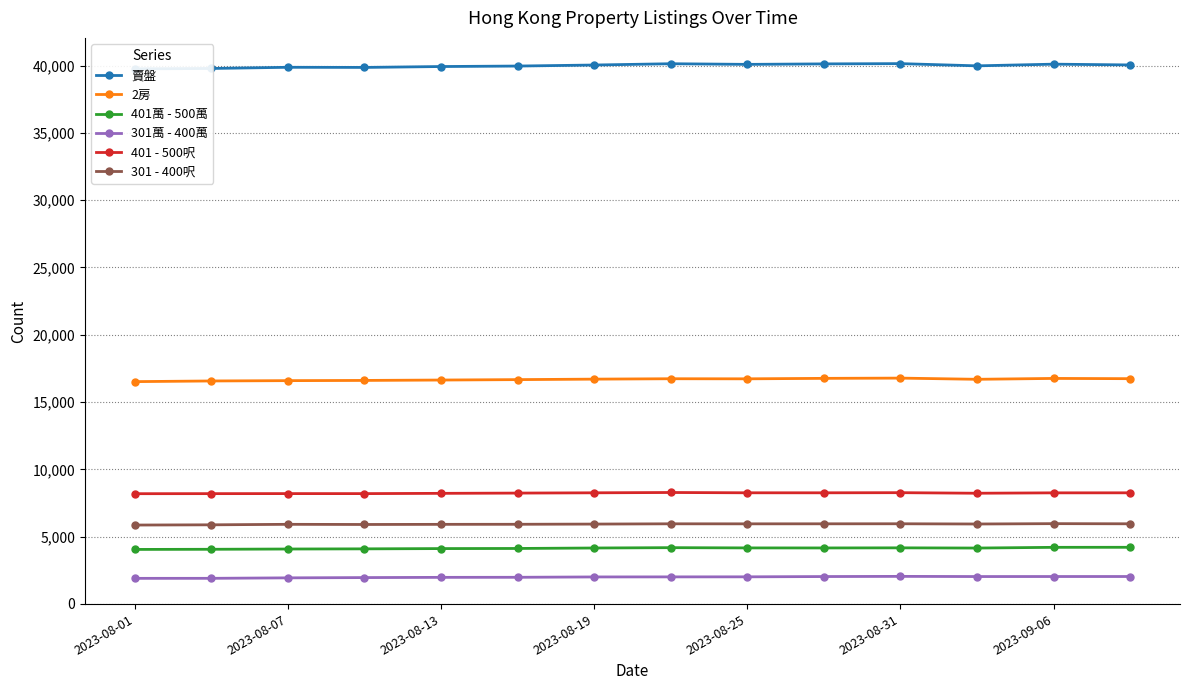

True or false: 401 - 500呎 has more than 0 interior local peaks.

True